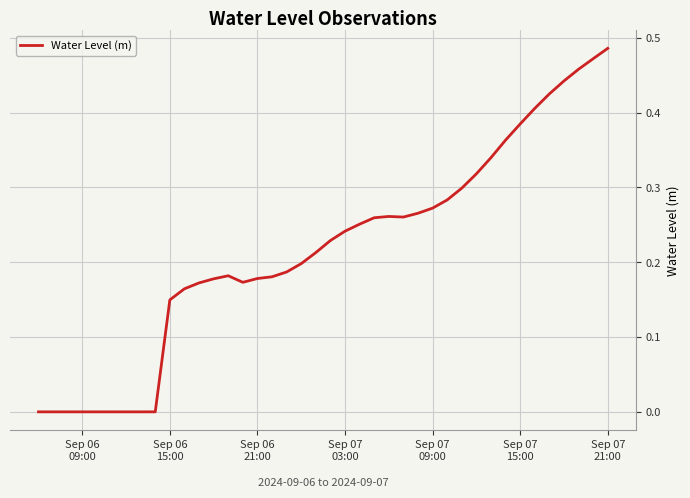

Reading right to left, list all the values displayed in this chart.

0.5	0.5	0.5	0.4	0.4	0.4	0.4	0.4	0.3	0.3	0.3	0.3	0.3	0.3	0.3	0.3	0.3	0.3	0.2	0.2	0.2	0.2	0.2	0.2	0.2	0.2	0.2	0.2	0.2	0.2	0.1	0.0	-0.0	-0.0	-0.0	-0.0	-0.0	-0.0	-0.0	-0.0